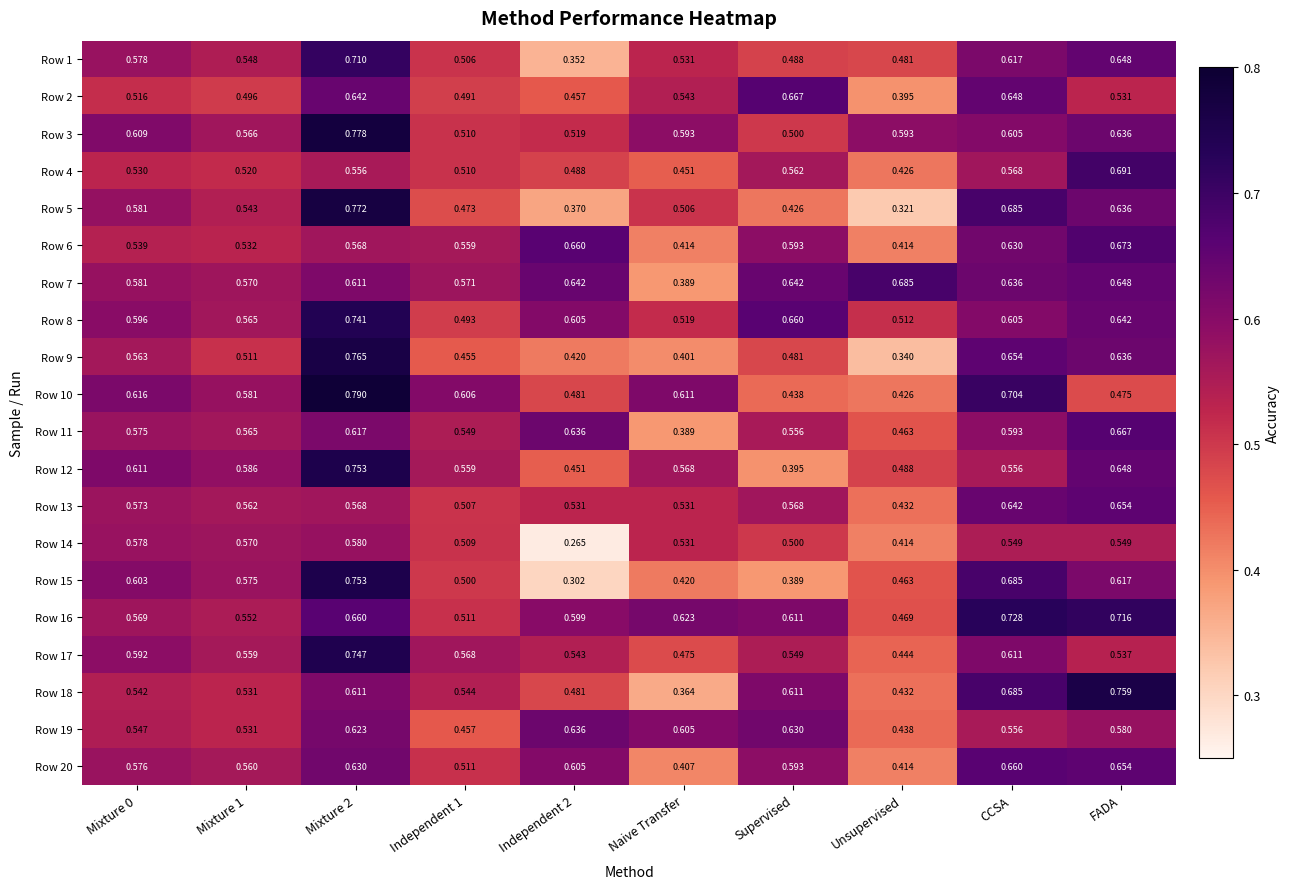

Which series has the largest total across all categories?

Row 16